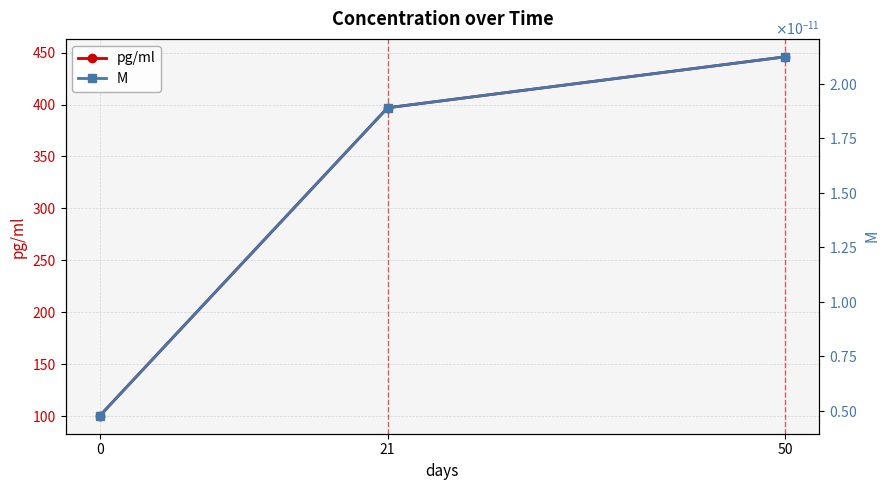

Does the chart have visible grid lines?

Yes